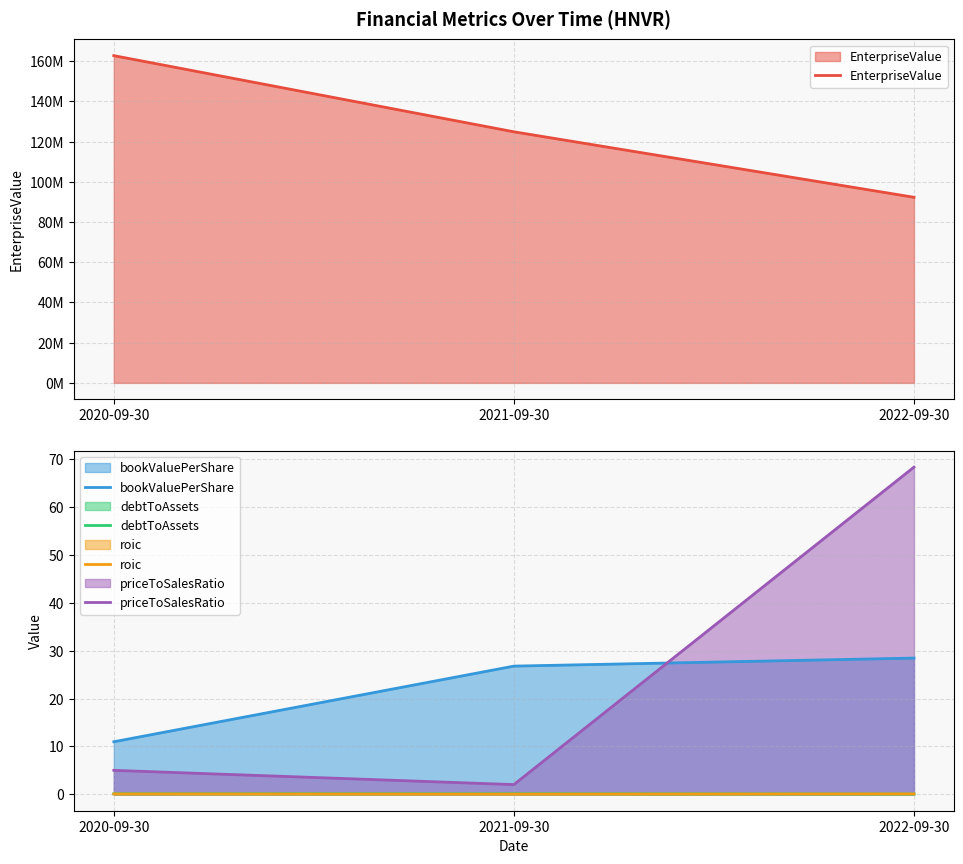

What is the label of the 3rd point from the left?

2022-09-30